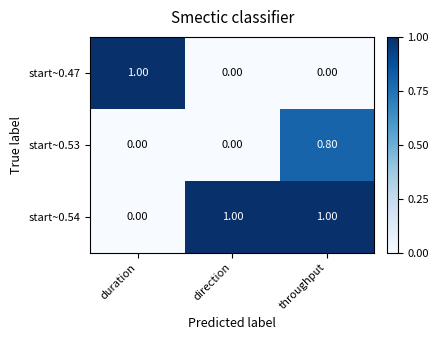

What is the sum of the start~0.54 values at direction and throughput?

2.0